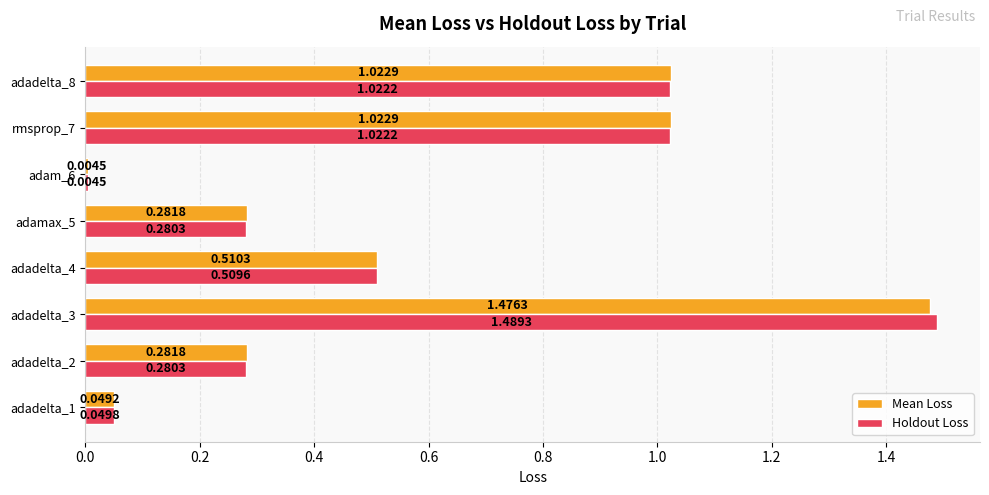

What is the sum of all Holdout Loss values?

4.7